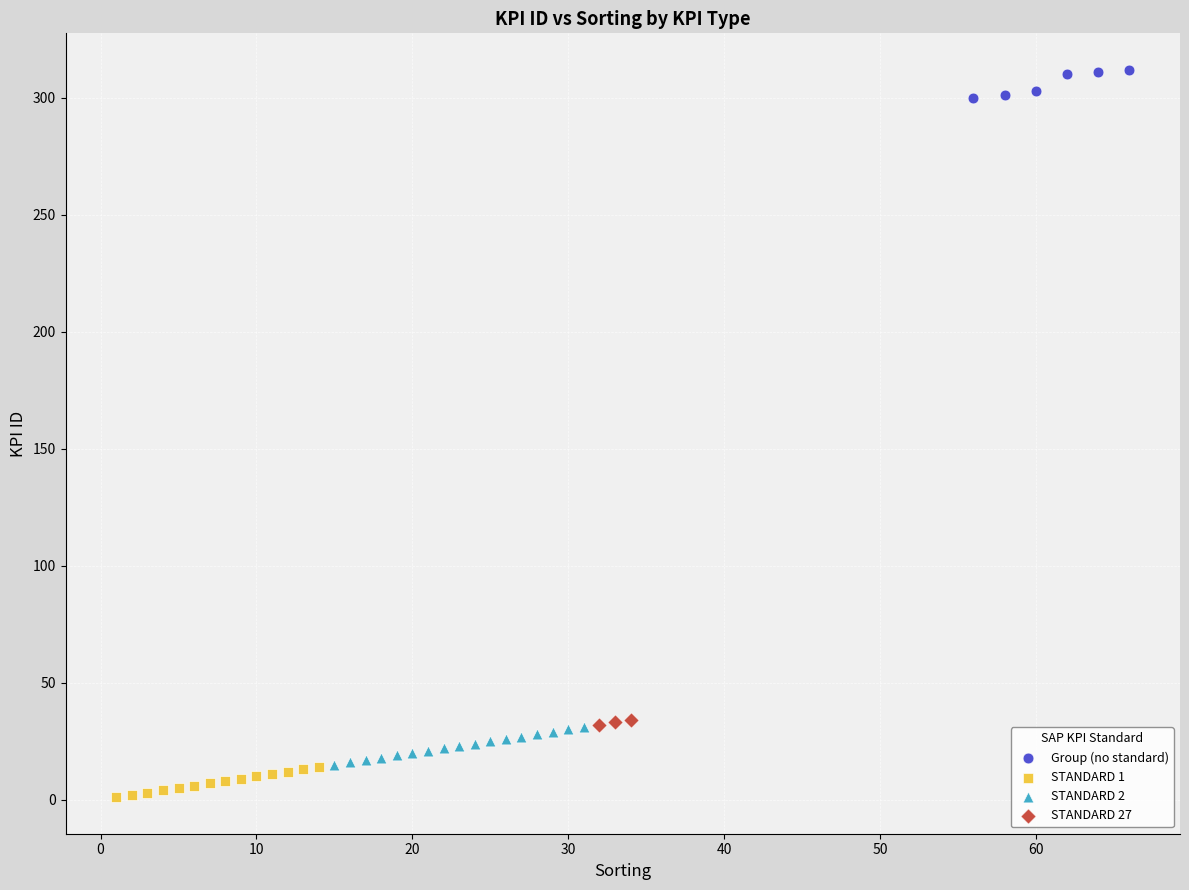

Which series has the widest spread of Y values?

STANDARD 2